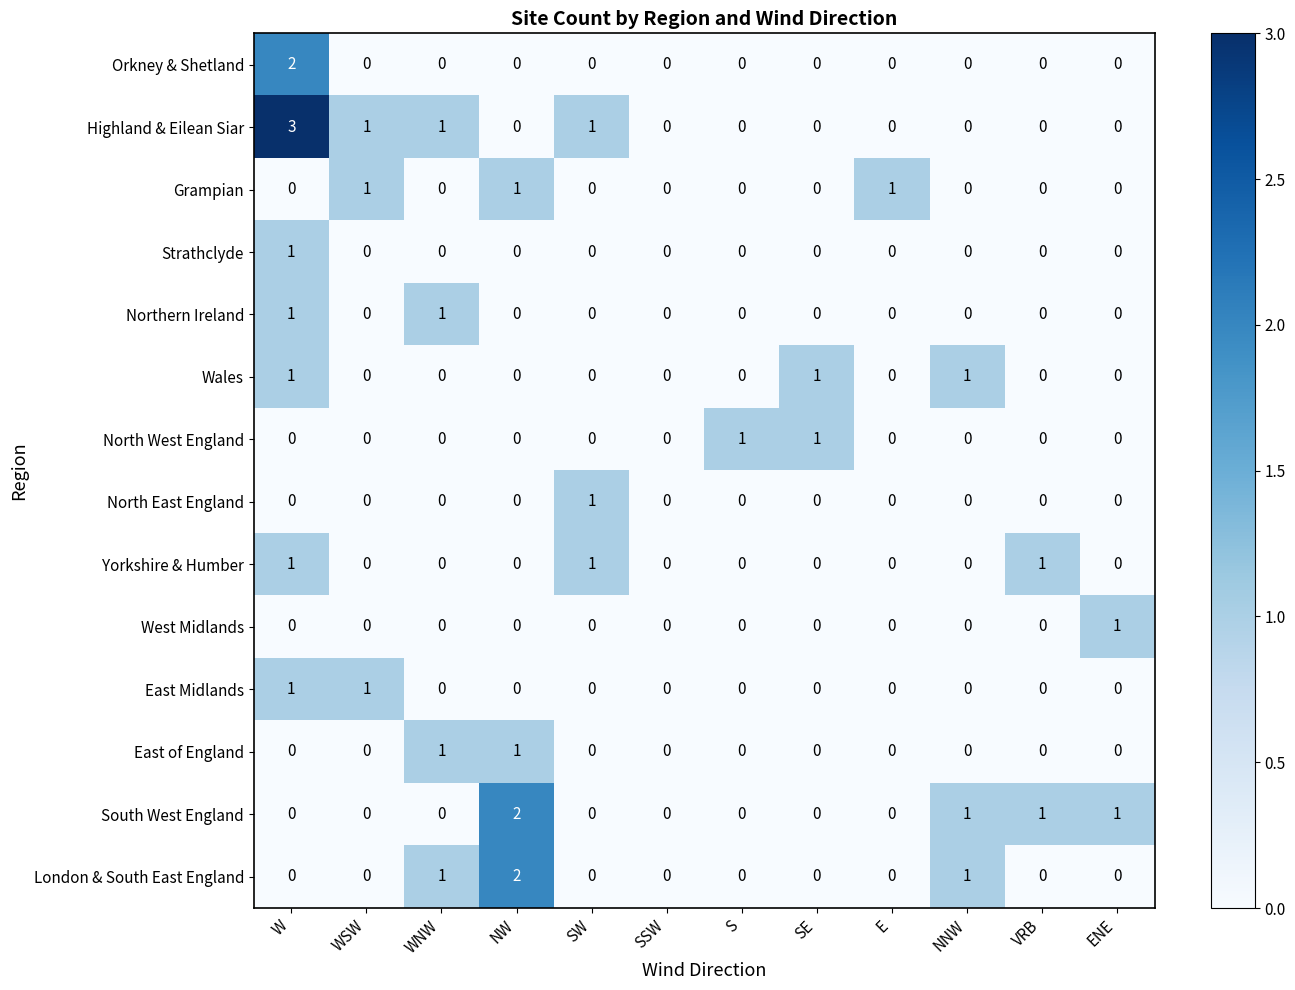

The value of Highland & Eilean Siar at ENE is 2. True or false?

False